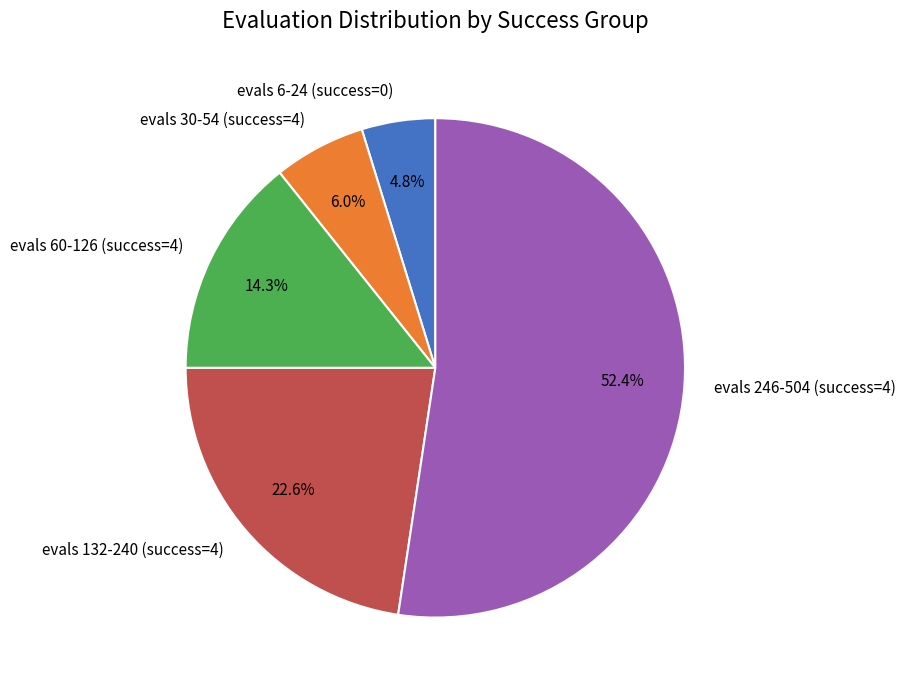

How many slices are in this pie chart?

5